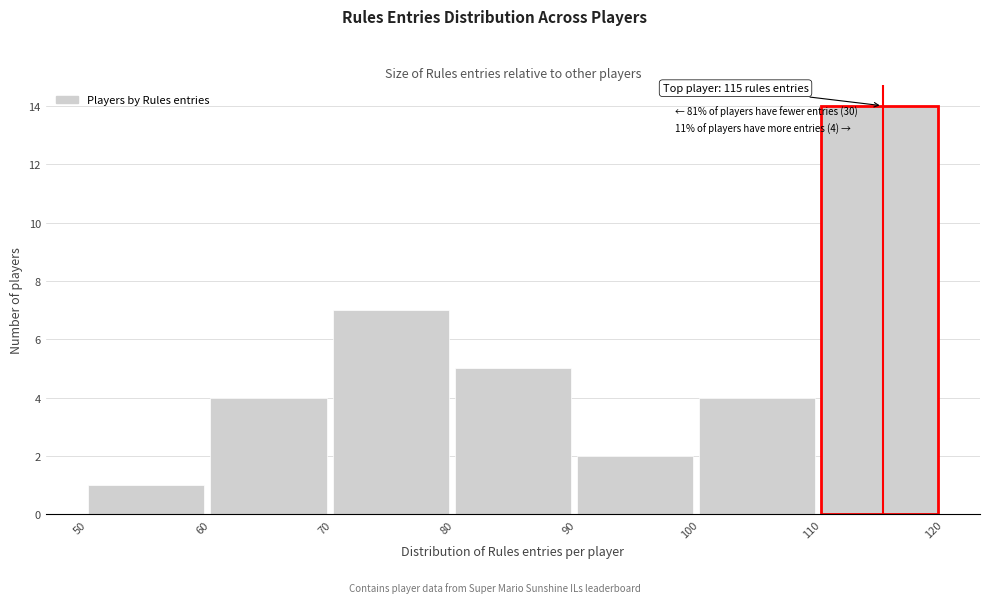

Over which range of the x-axis is the bar tallest?

110 to 120